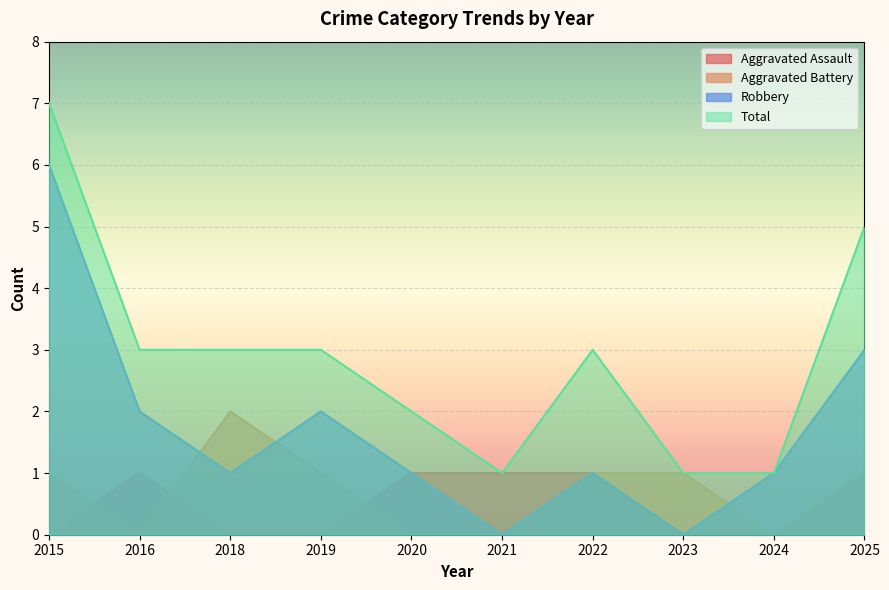

At which category does the chart reach its peak across all series?

2015